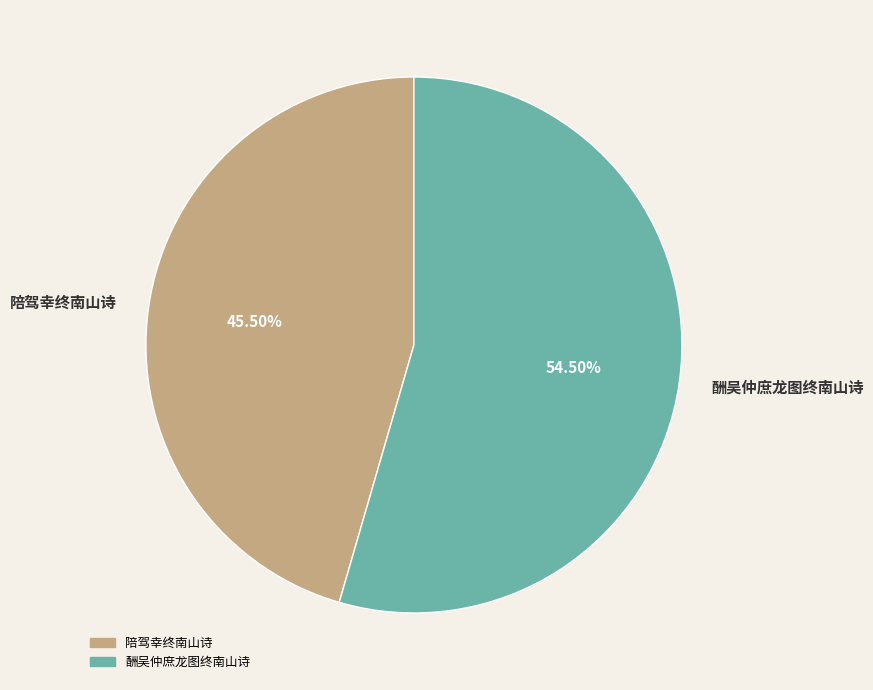

Which category has the biggest portion of the pie?

酬吴仲庶龙图终南山诗